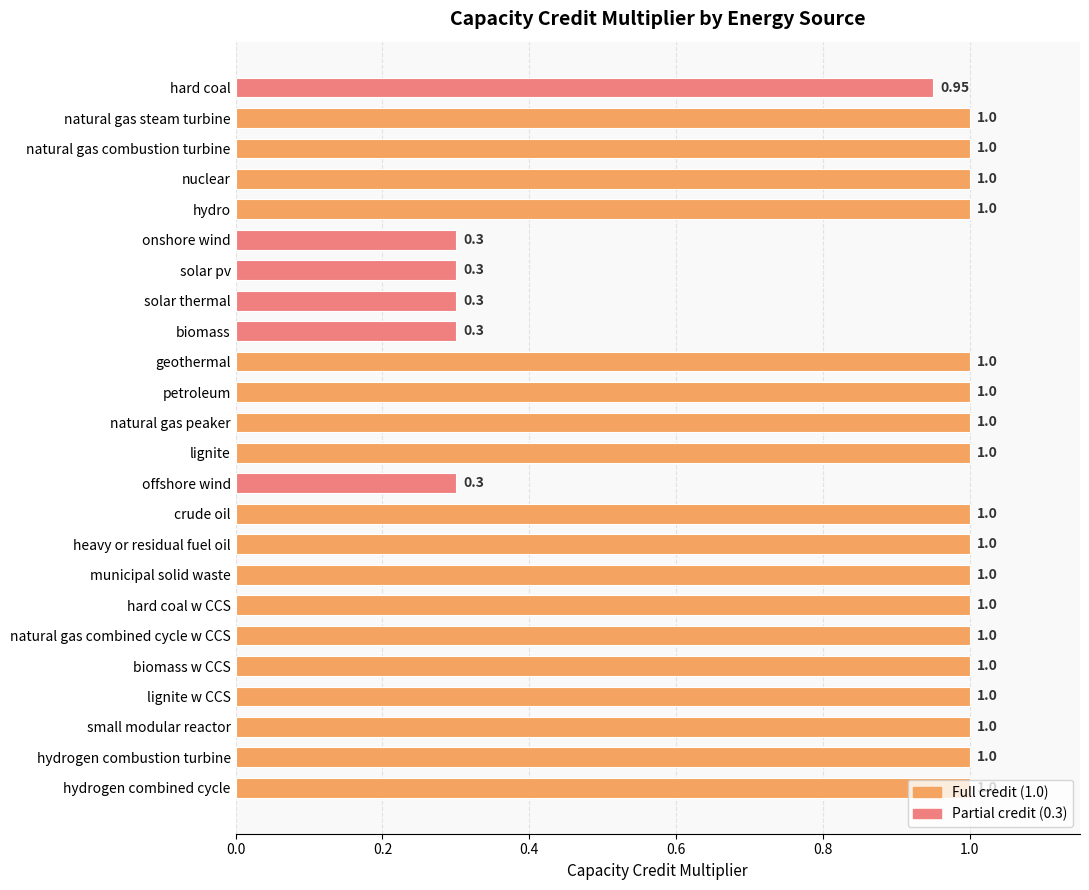

What is the label of the 19th bar from the top?

natural gas combined cycle w CCS